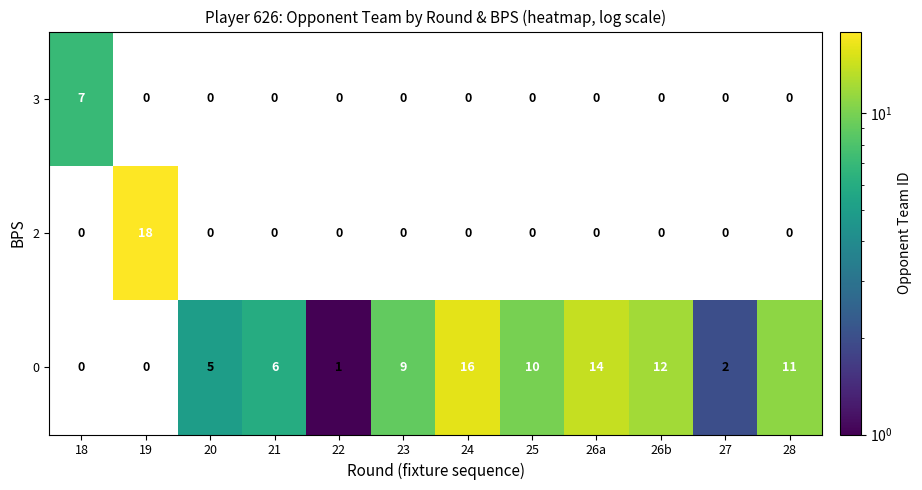

What is the highest value of the row_0 series?

7.0